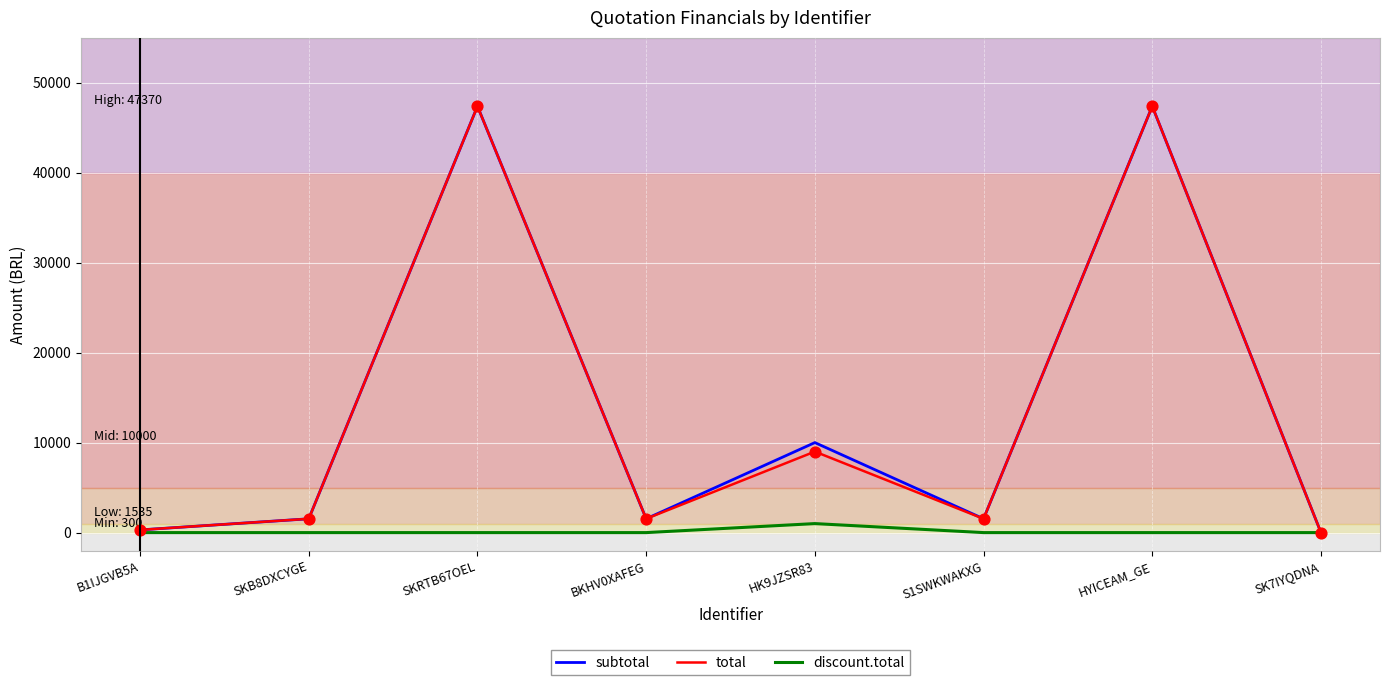

What are all the series names shown in the legend?

subtotal, total, discount.total